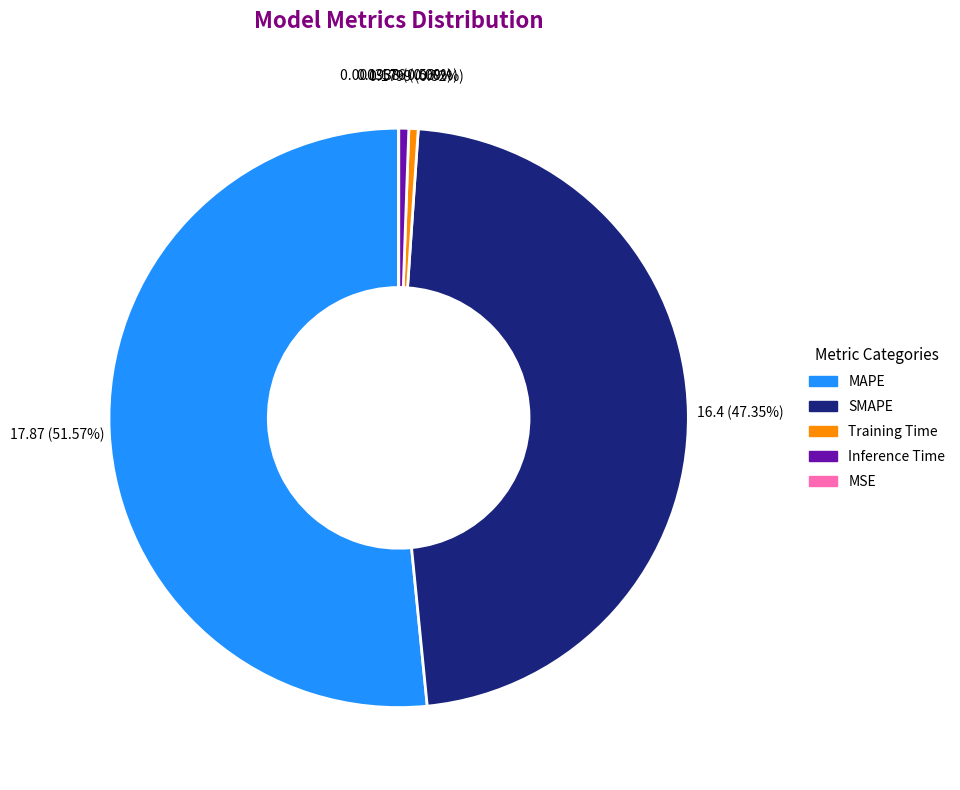

To the nearest percent, what percentage of the pie is Training Time?

1%